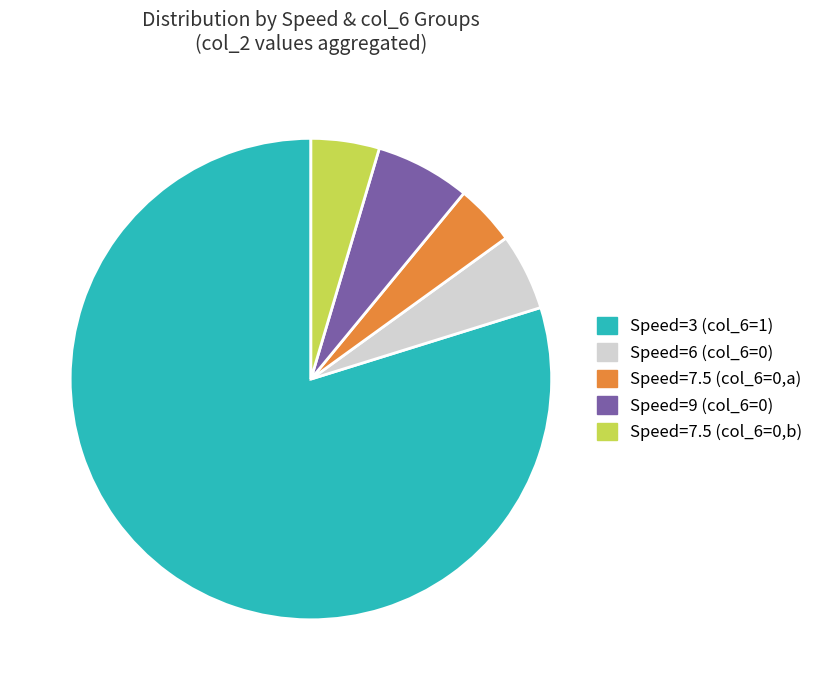

How many slices are in this pie chart?

5